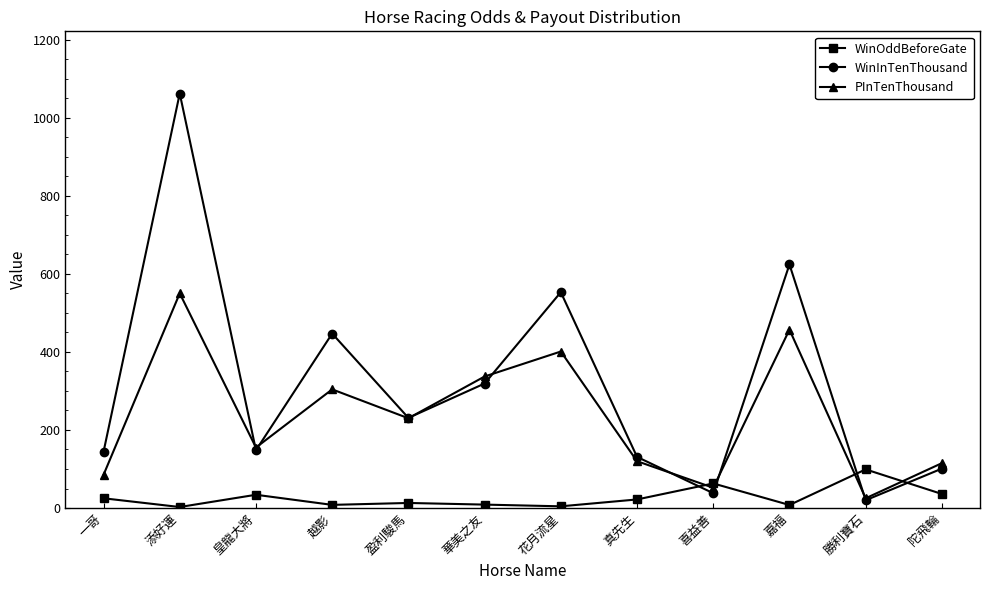

Which series changed the most between 盈利駿馬 and 華美之友?

PInTenThousand